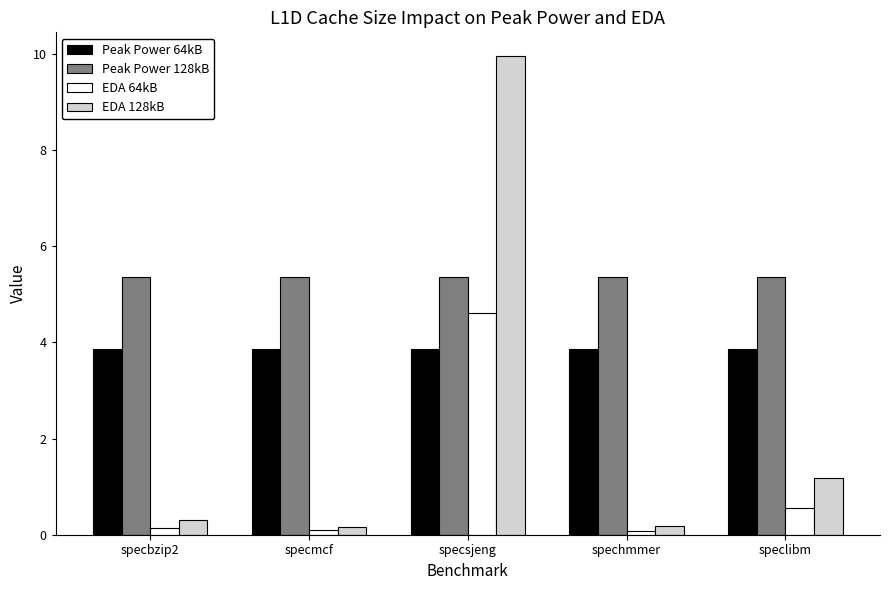

Which series changed the most between specmcf and specsjeng?

EDA 128kB